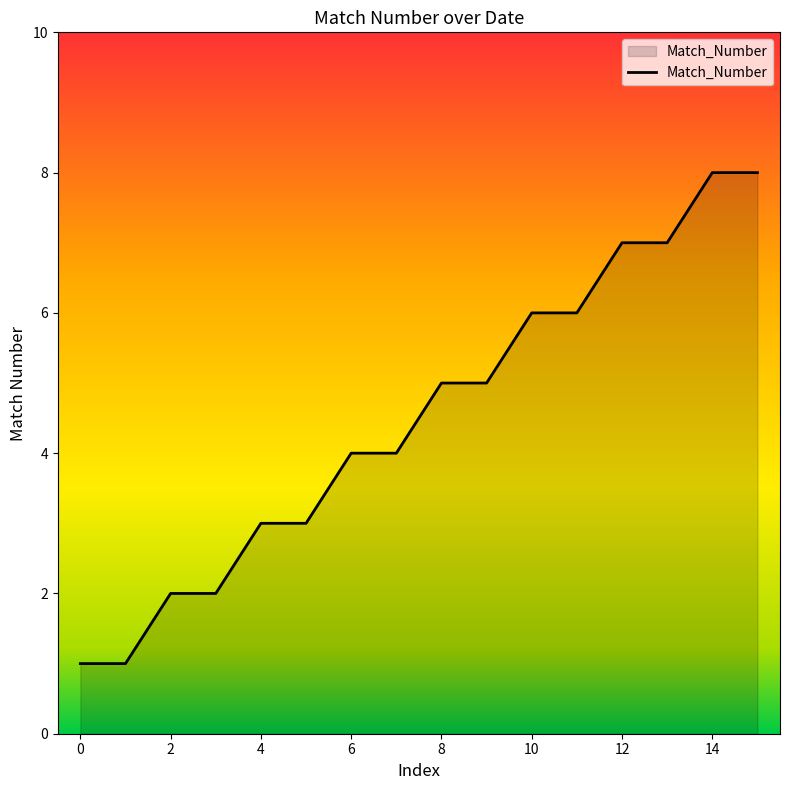

What is the maximum value shown in the chart?

8